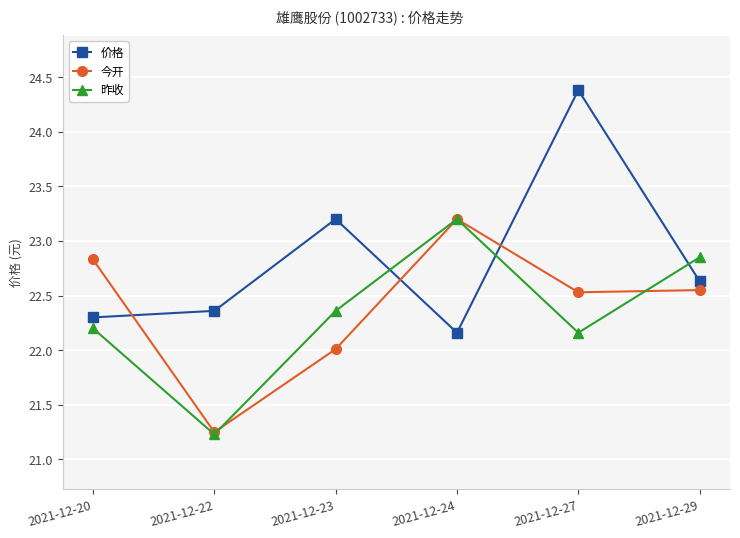

What is the difference between the highest and lowest values at 2021-12-27?

2.2